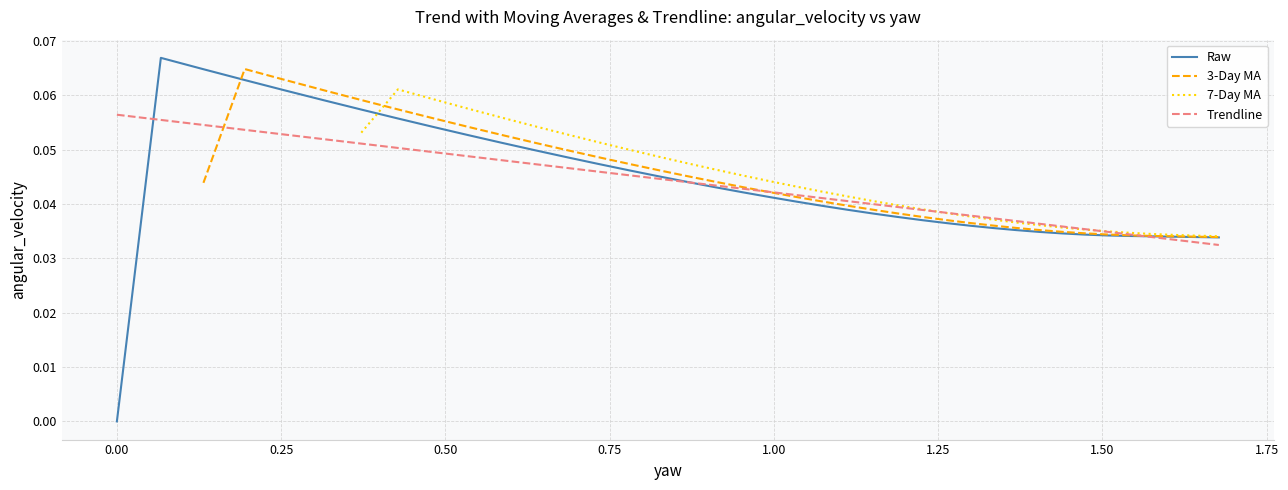

True or false: 3-Day MA has a value of 0.1 at 15.

False